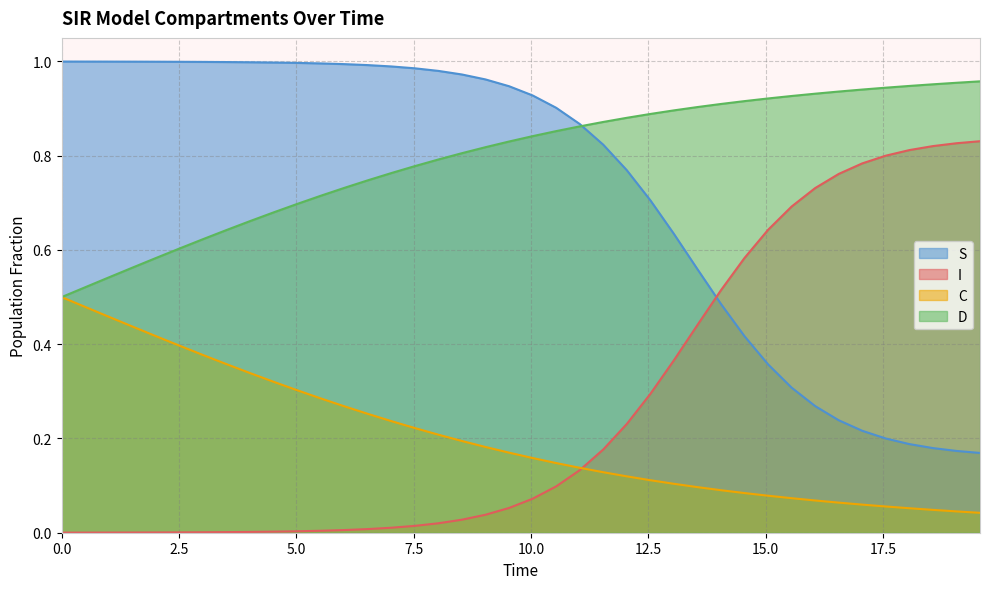

Which series ends up on top after the final intersection of D and S?

D